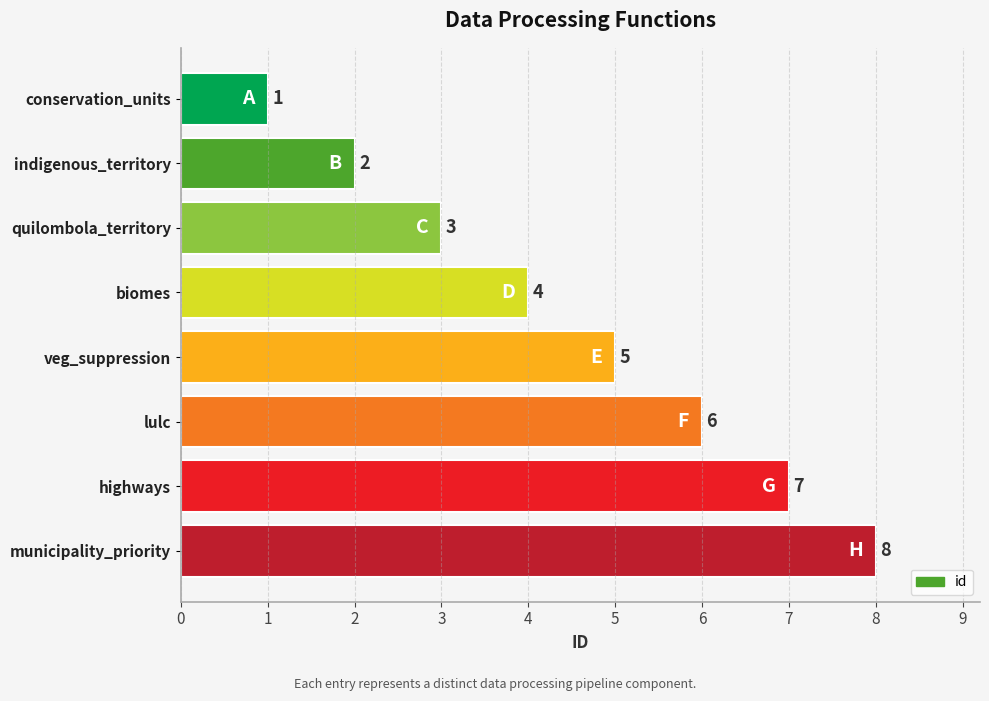

Is it true that the value at indigenous_territory is 2?

True